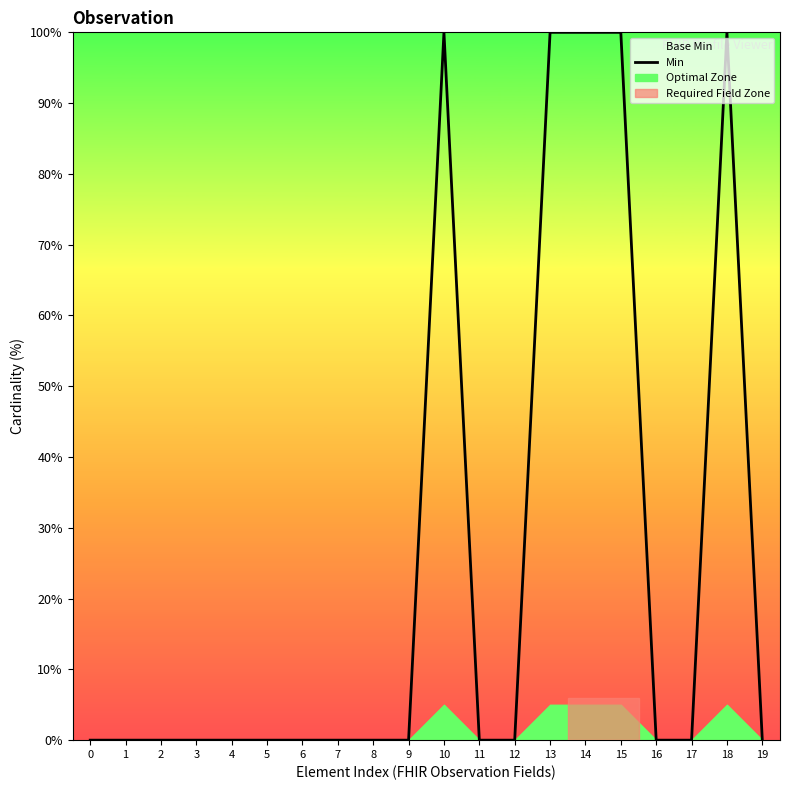

True or false: the data shows 0 at 12.

True